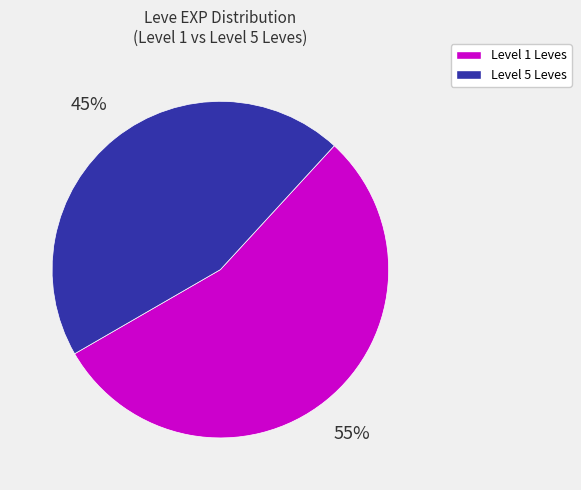

To the nearest percent, what is the average slice percentage?

50%